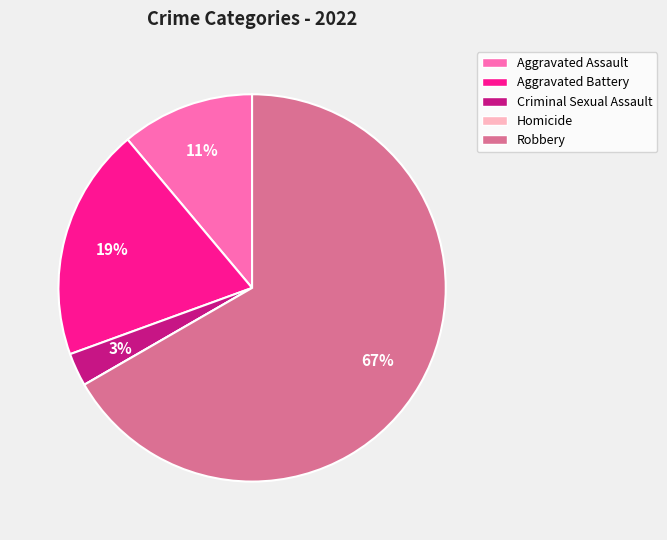

To the nearest percent, what is the difference between the Criminal Sexual Assault and Aggravated Assault slice percentages?

8%